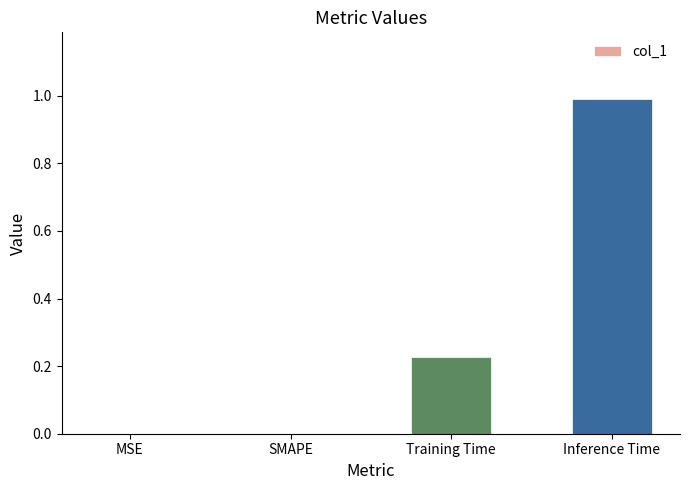

What is the change in value from SMAPE to Training Time?

+0.2